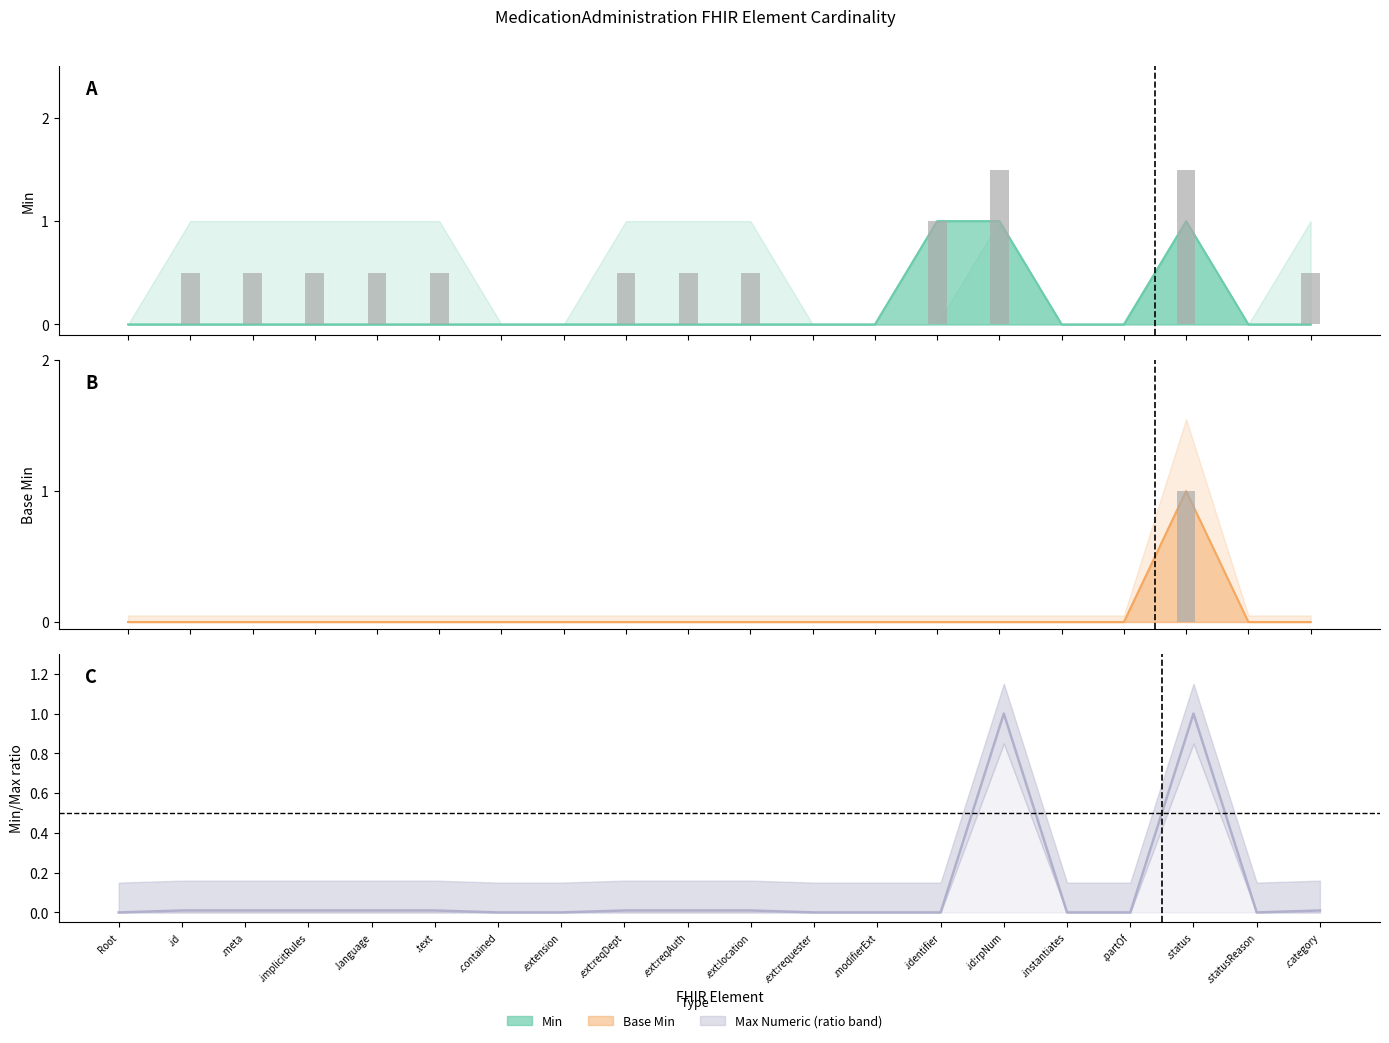

Rank the series by their average value, from lowest to highest.

Base Min, Min